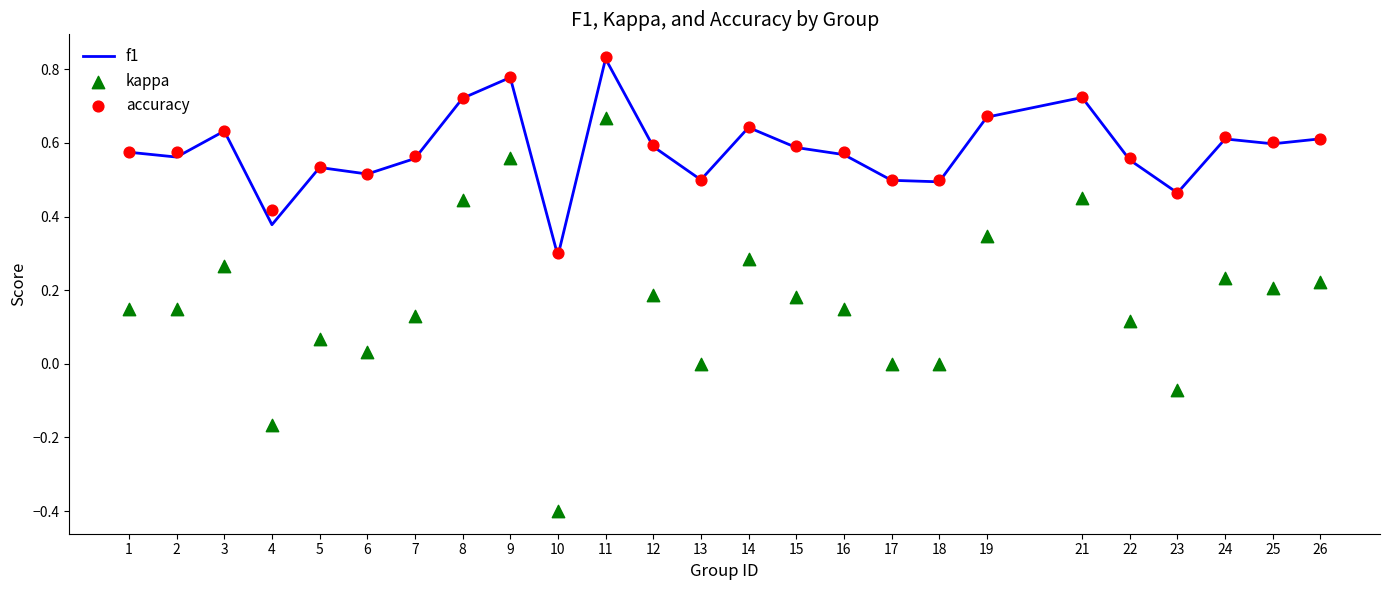

Which series reaches the maximum Y coordinate?

accuracy